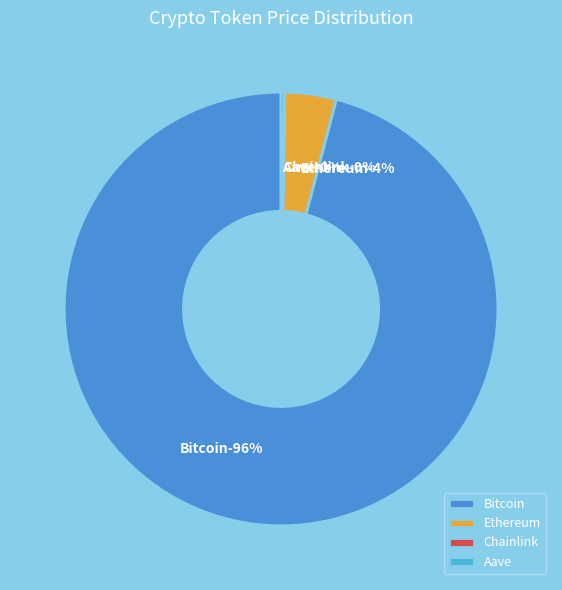

What is the smallest slice in the pie chart?

Chainlink